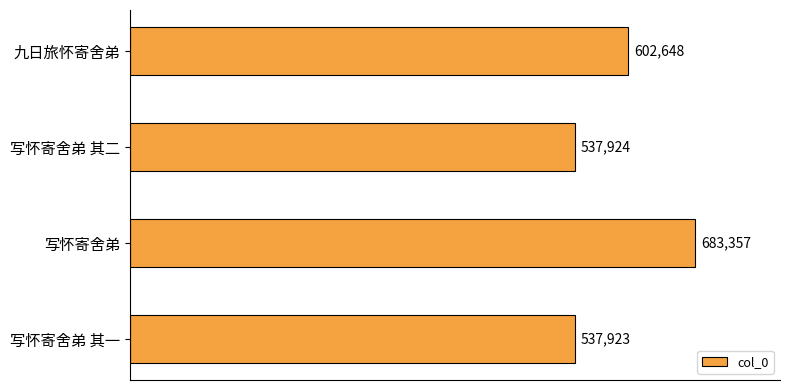

The chart shows a value of 796536 at 写怀寄舍弟 其一. True or false?

False